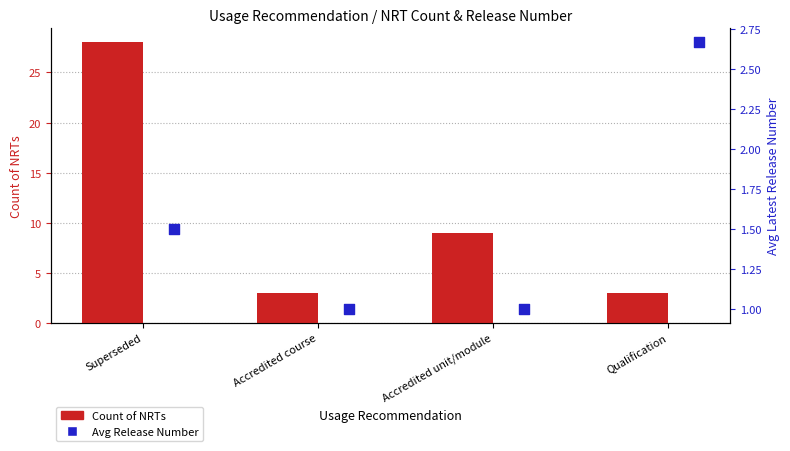

What is the total value across all series at Qualification?

5.7